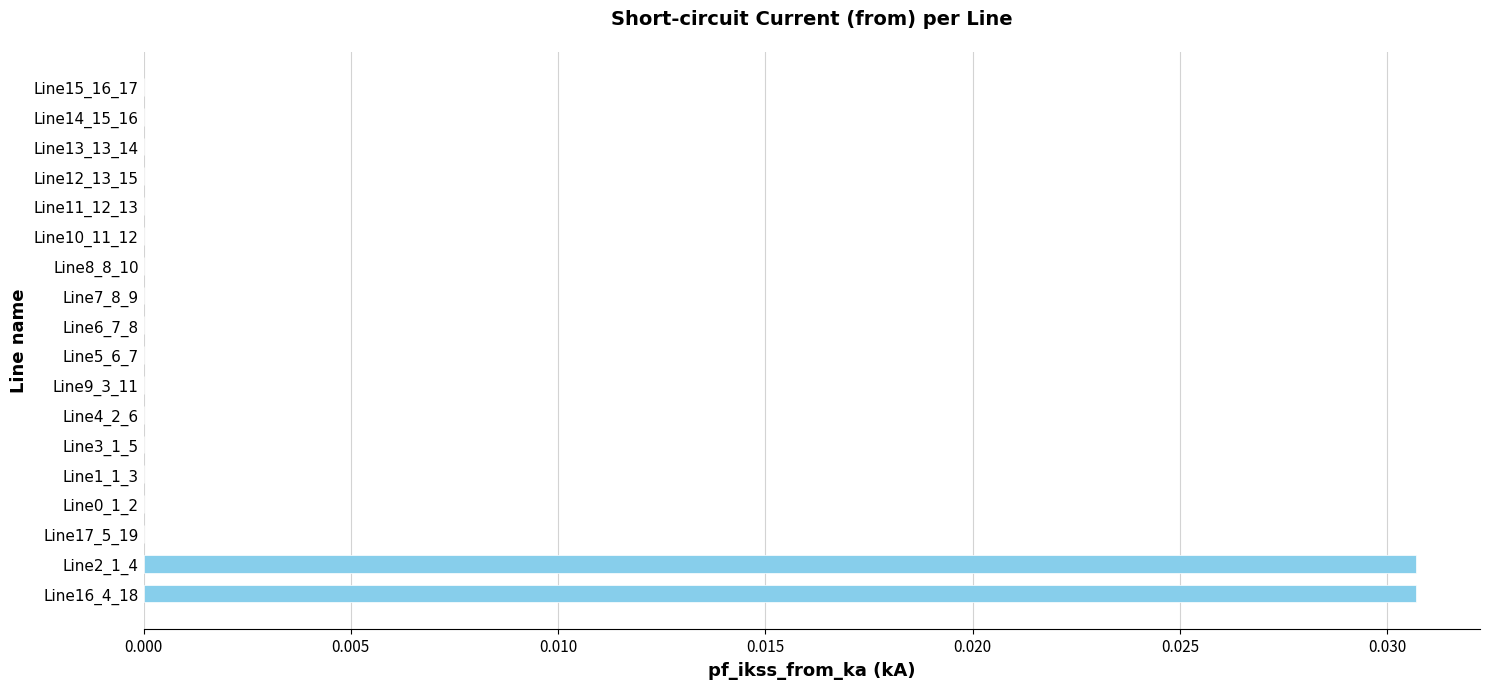

How many distinct data groups are displayed?

1